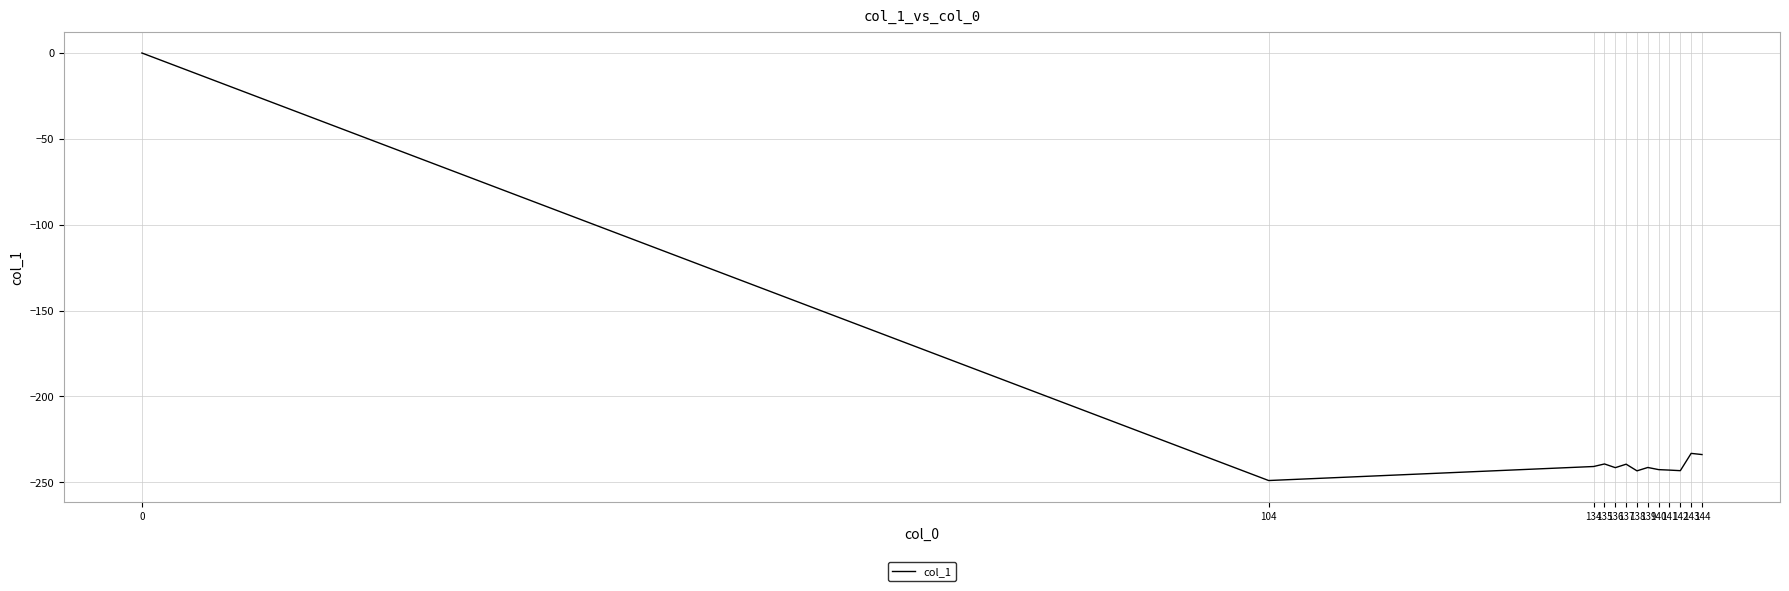

True or false: there are more than 1 points higher than both neighbors.

True